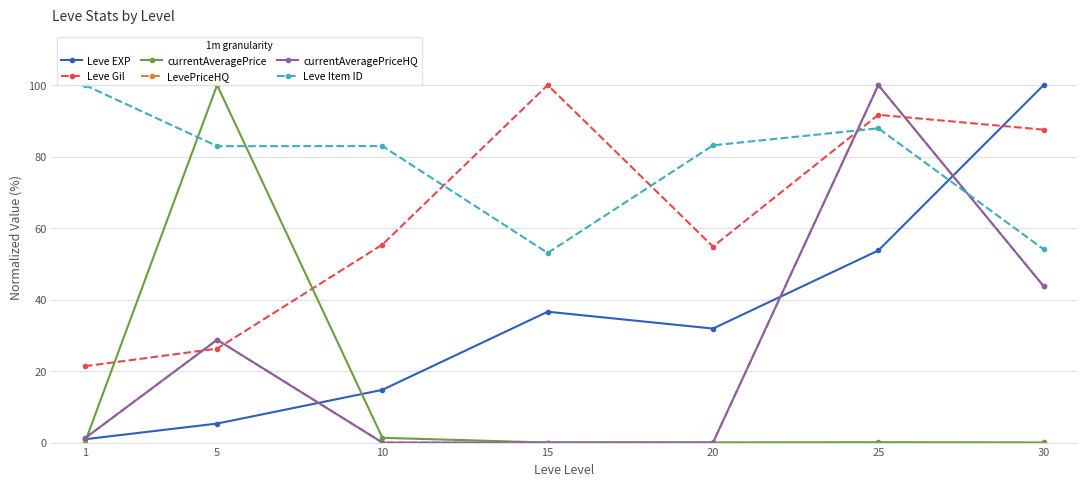

Which series has the largest total across all categories?

Leve Item ID